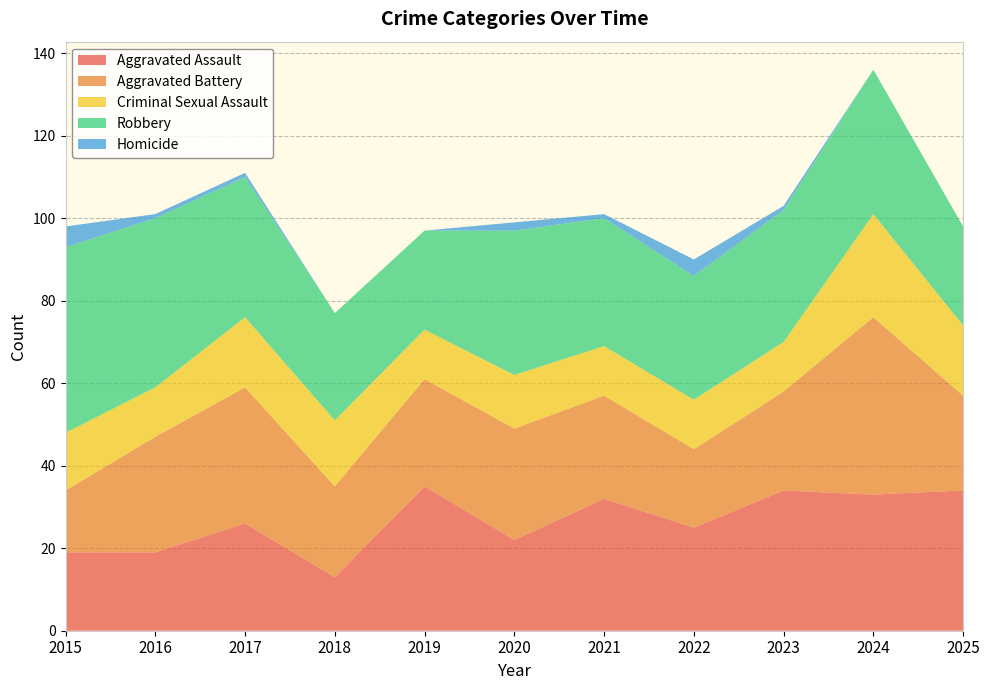

Reading left to right, extract all data points from this chart.

Aggravated Assault: 19	19	26	13	35	22	32	25	34	33	34
Aggravated Battery: 15	28	33	22	26	27	25	19	24	43	23
Criminal Sexual Assault: 14	12	17	16	12	13	12	12	12	25	17
Robbery: 45	41	34	26	24	35	31	30	32	35	24
Homicide: 5	1	1	0	0	2	1	4	1	0	0